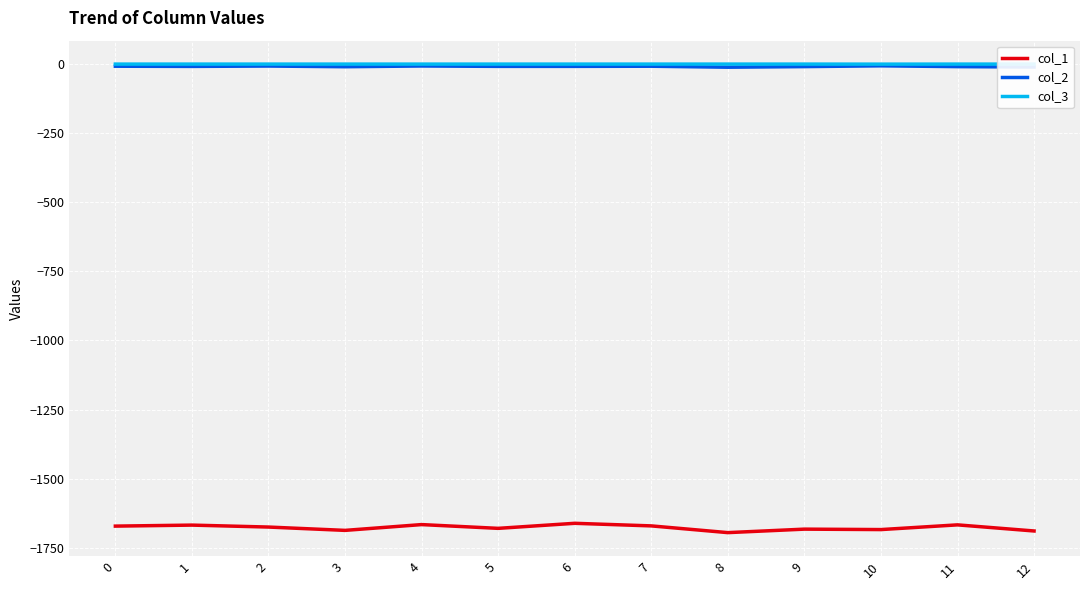

Is it true that col_1 equals -499.1 at 0?

False